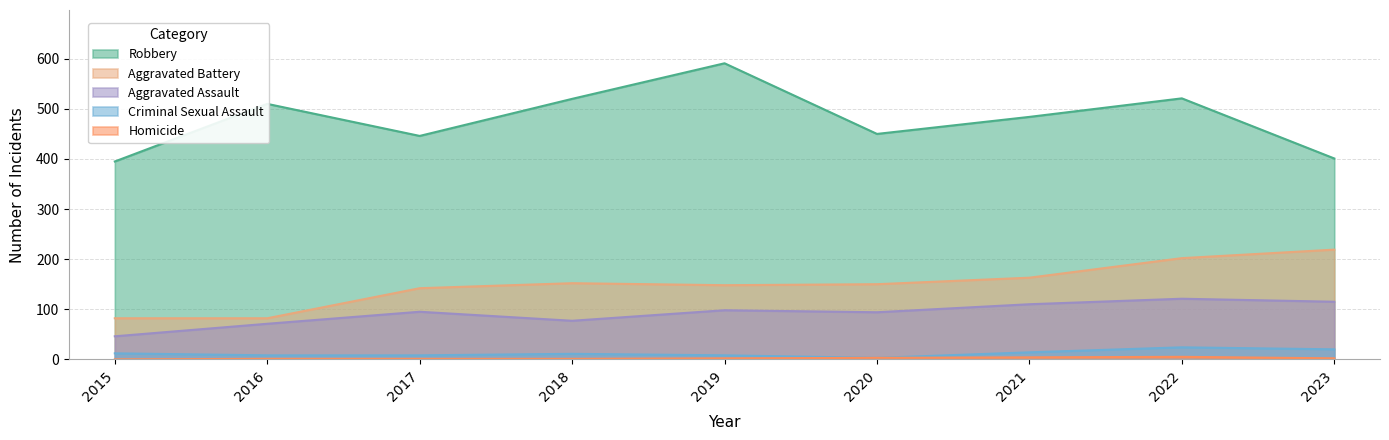

Which series changed the most between 2017 and 2021?

Robbery